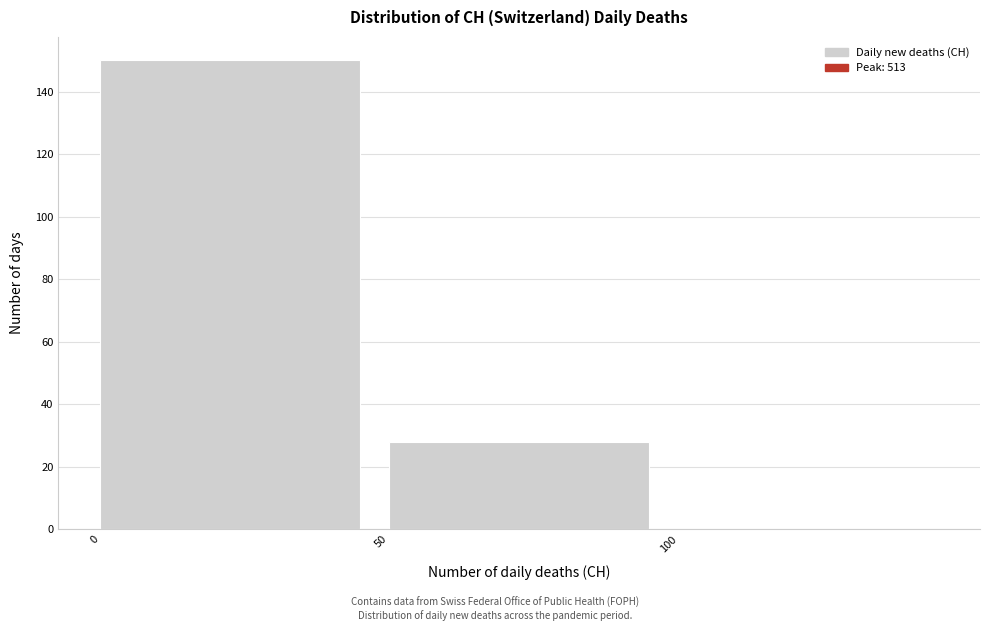

Reading left to right, transcribe this chart: for each bar, give the range it covers on the x-axis and its height. The values are not printed on the chart, so give them approximately, as read against the axis.

0 to 50: 150
50 to 100: 28
100 to 150: 0